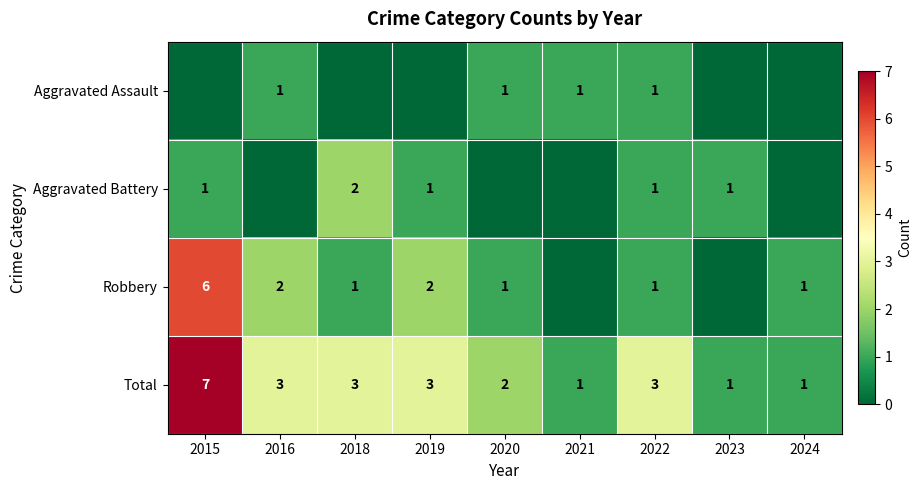

The value of Total at 2016 is 3. True or false?

True